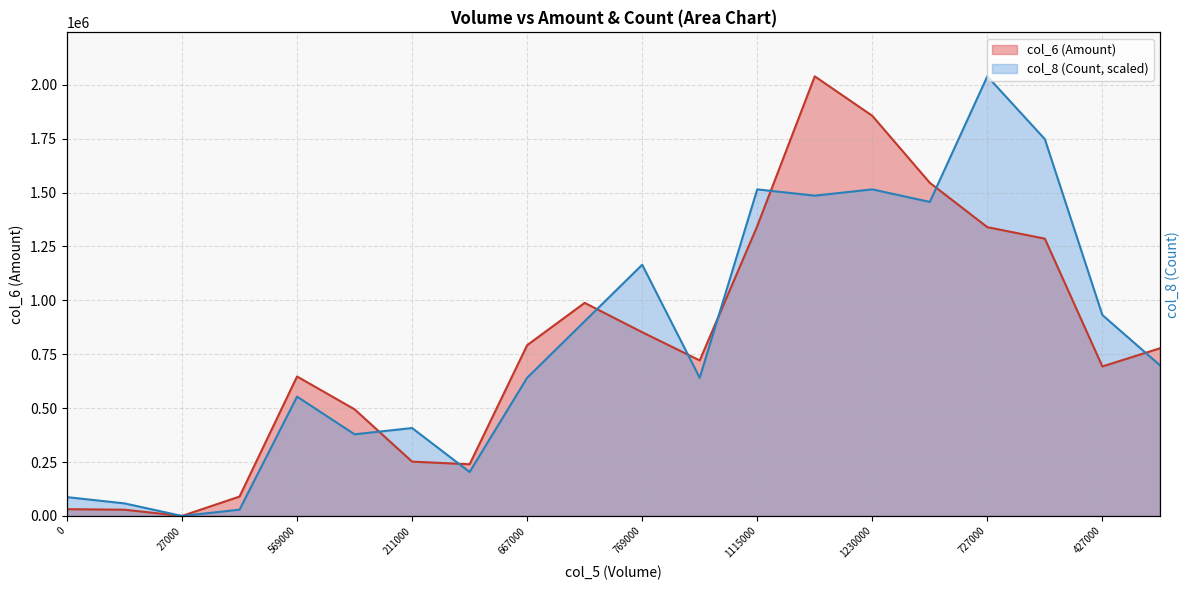

At which category does col_8 (Count) reach its first local peak?

569000